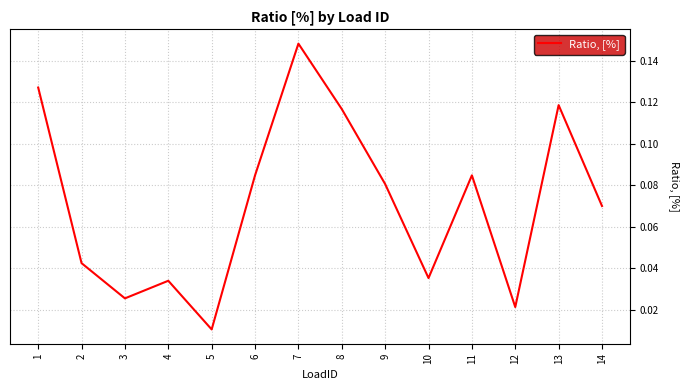

What is the sum of all values?

1.0